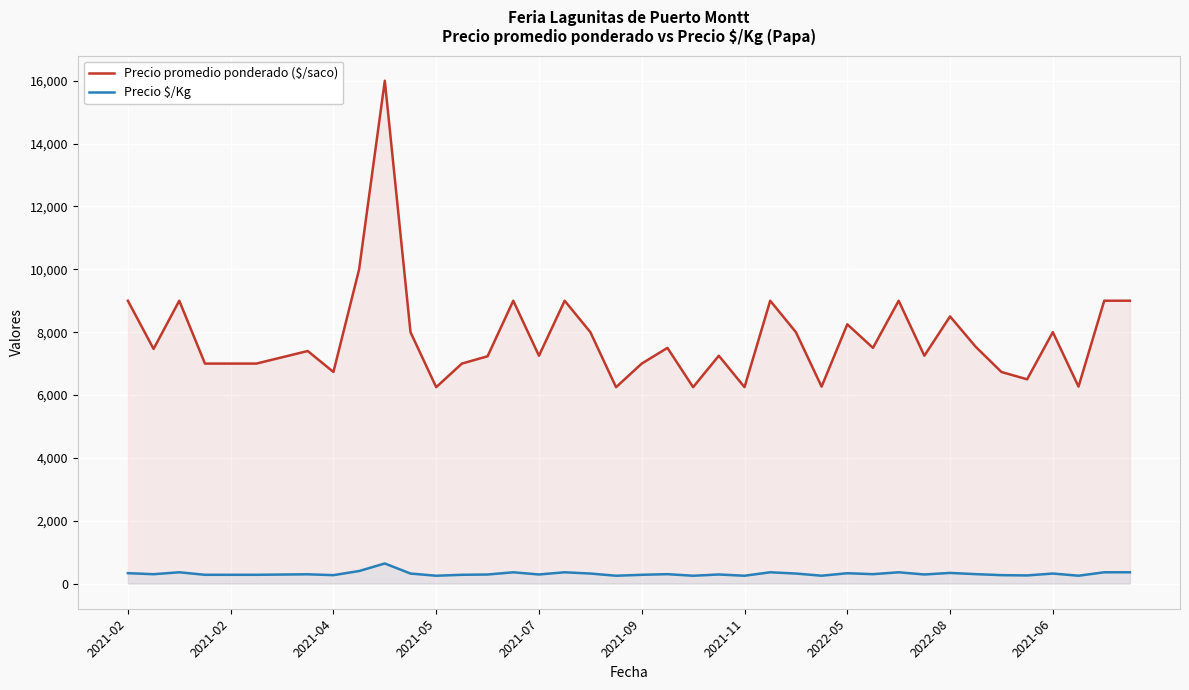

Which series has the largest range (max minus min)?

Precio promedio ponderado ($/saco)